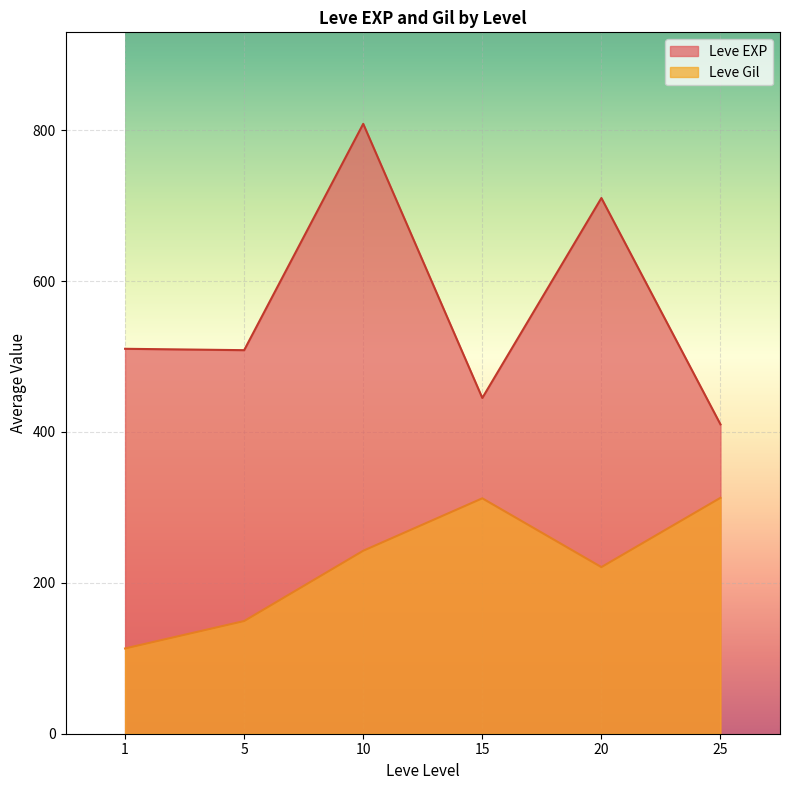

What is the difference between the highest and lowest values at 20?

489.2